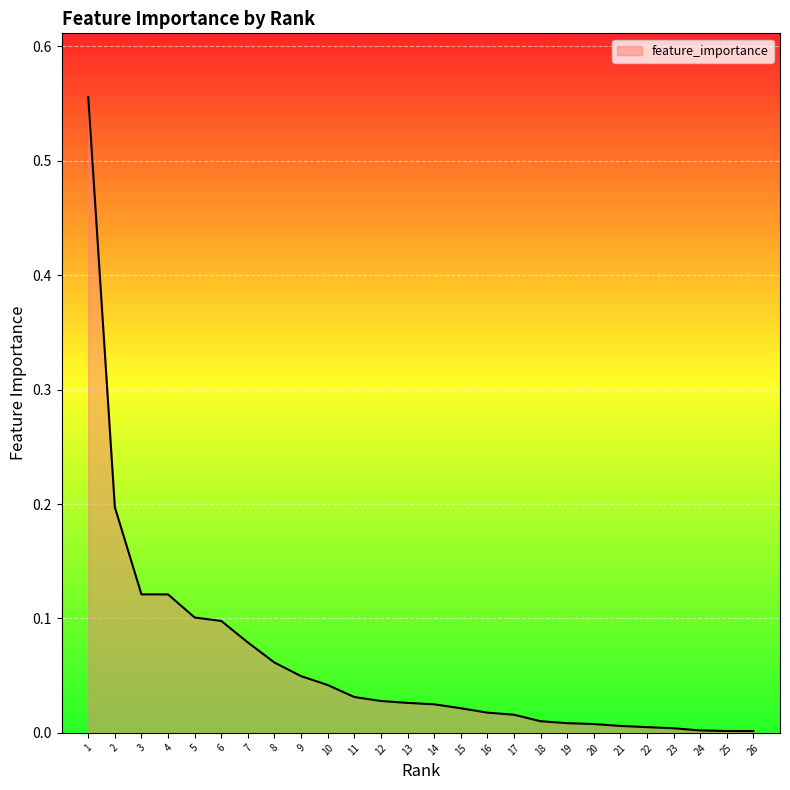

True or false: the data shows 0.0 at 17.

True